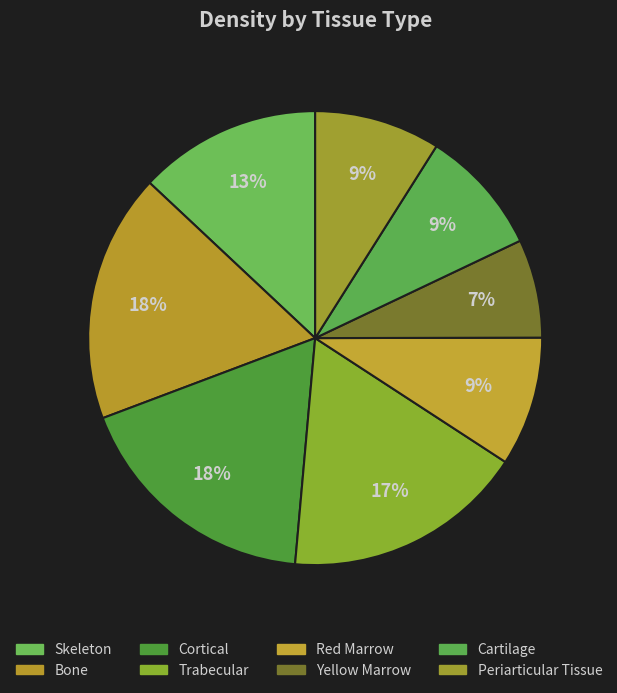

What percentage is NOT represented by Red Marrow?

90.8%